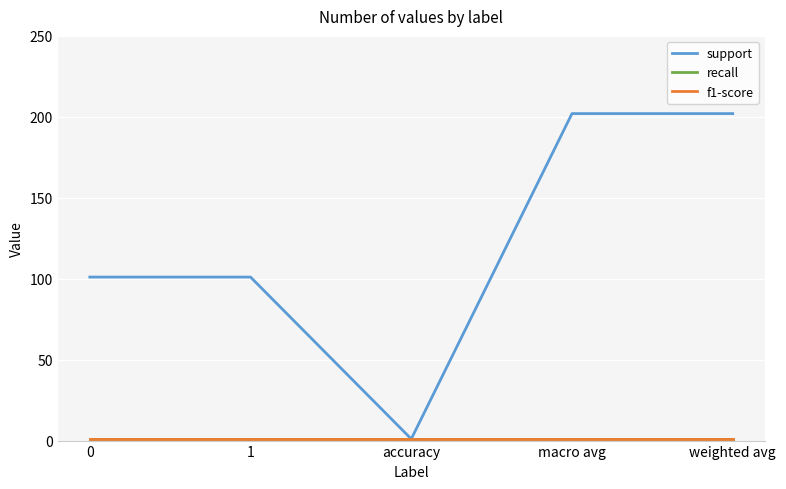

At how many categories does at least one series exceed 130?

2